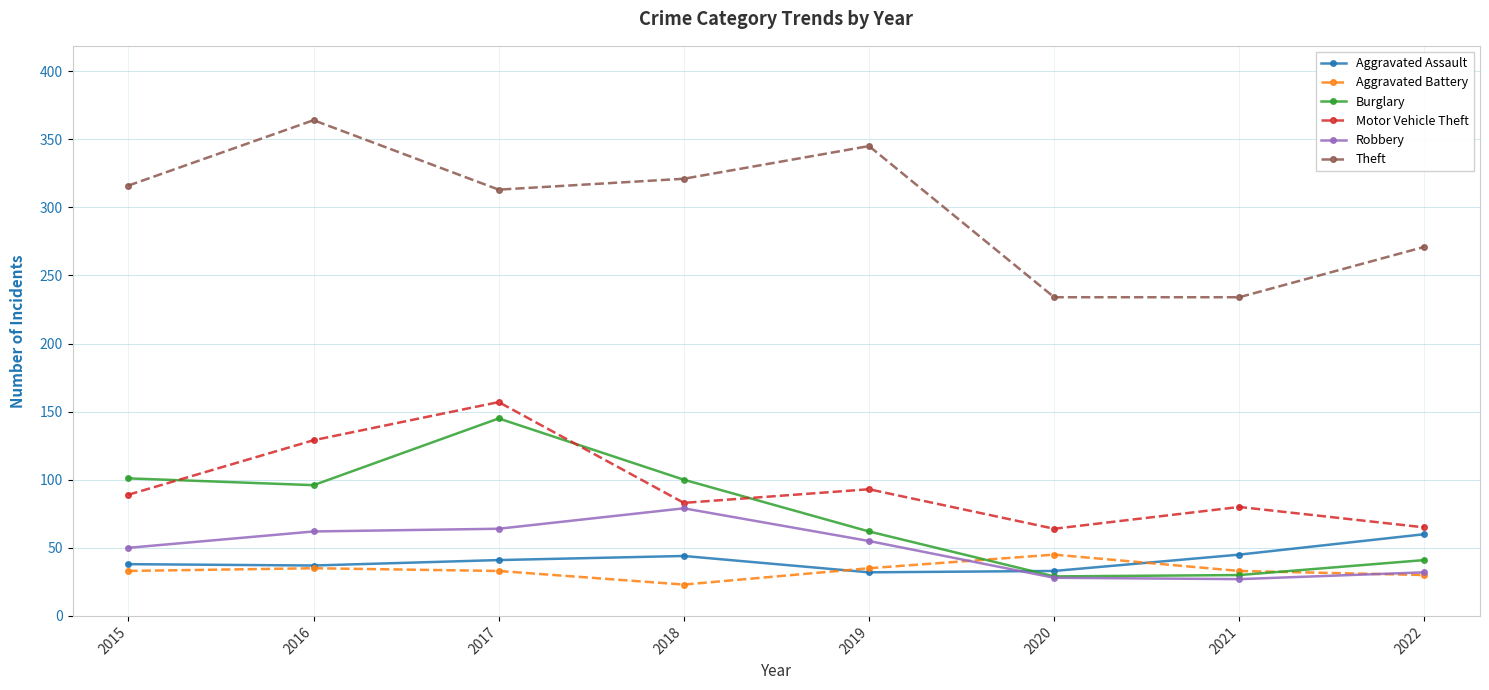

What is the difference between the highest and lowest values at 2018?

298